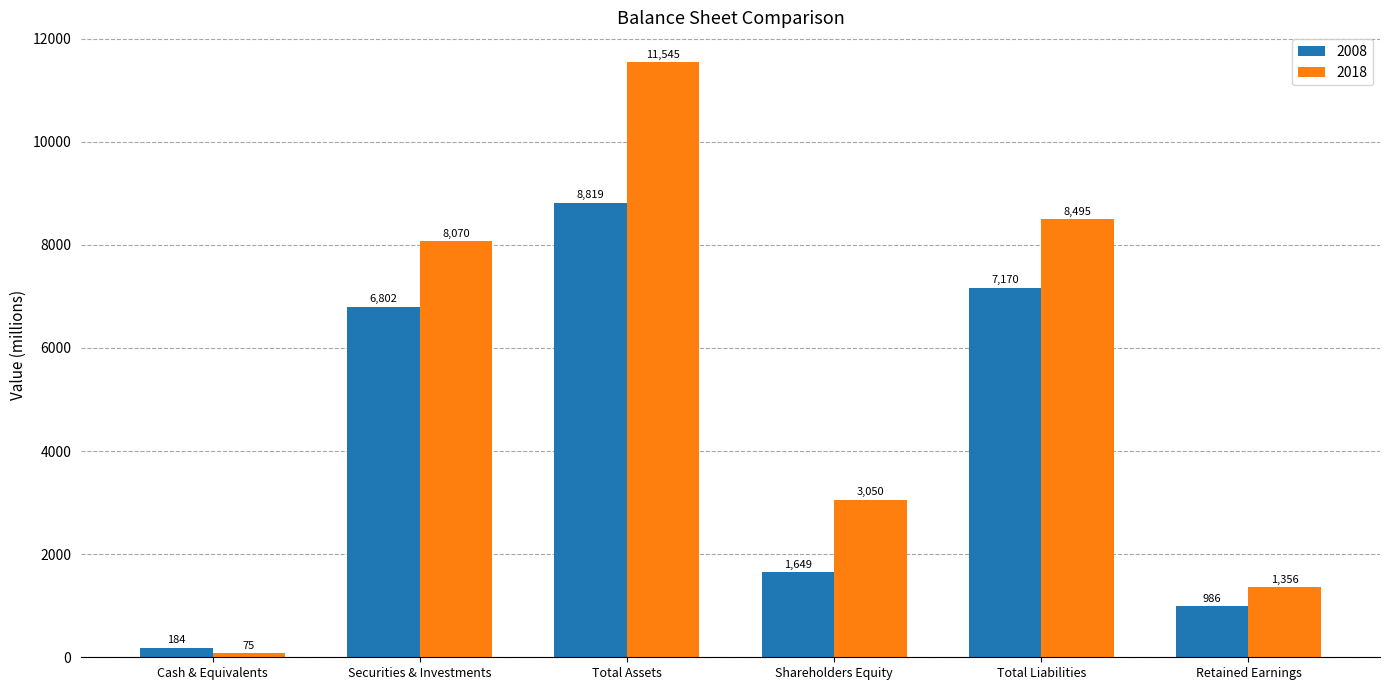

Reading right to left, extract all data points from this chart.

2008: Retained Earnings=986	Total Liabilities=7170	Shareholders Equity=1649	Total Assets=8819	Securities & Investments=6802	Cash & Equivalents=184
2018: Retained Earnings=1356	Total Liabilities=8495	Shareholders Equity=3050	Total Assets=11545	Securities & Investments=8070	Cash & Equivalents=75